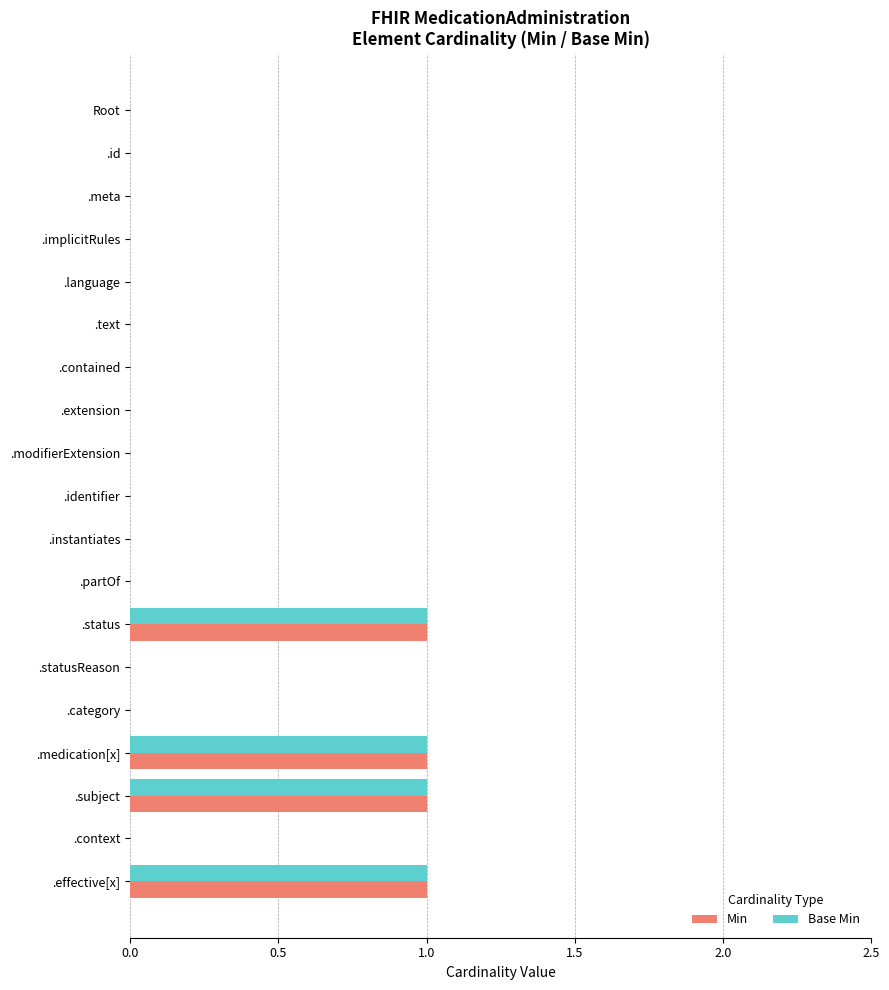

What is the sum of all Min values?

4